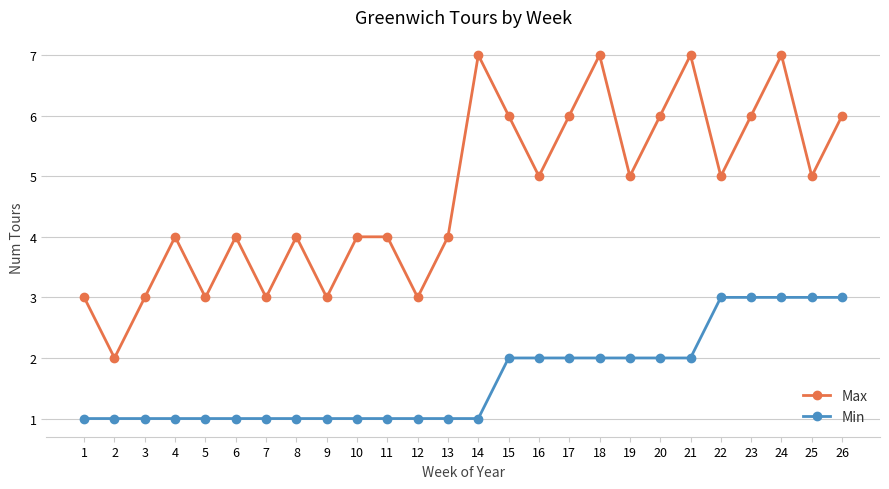

What value does the Max series have at 20?

6